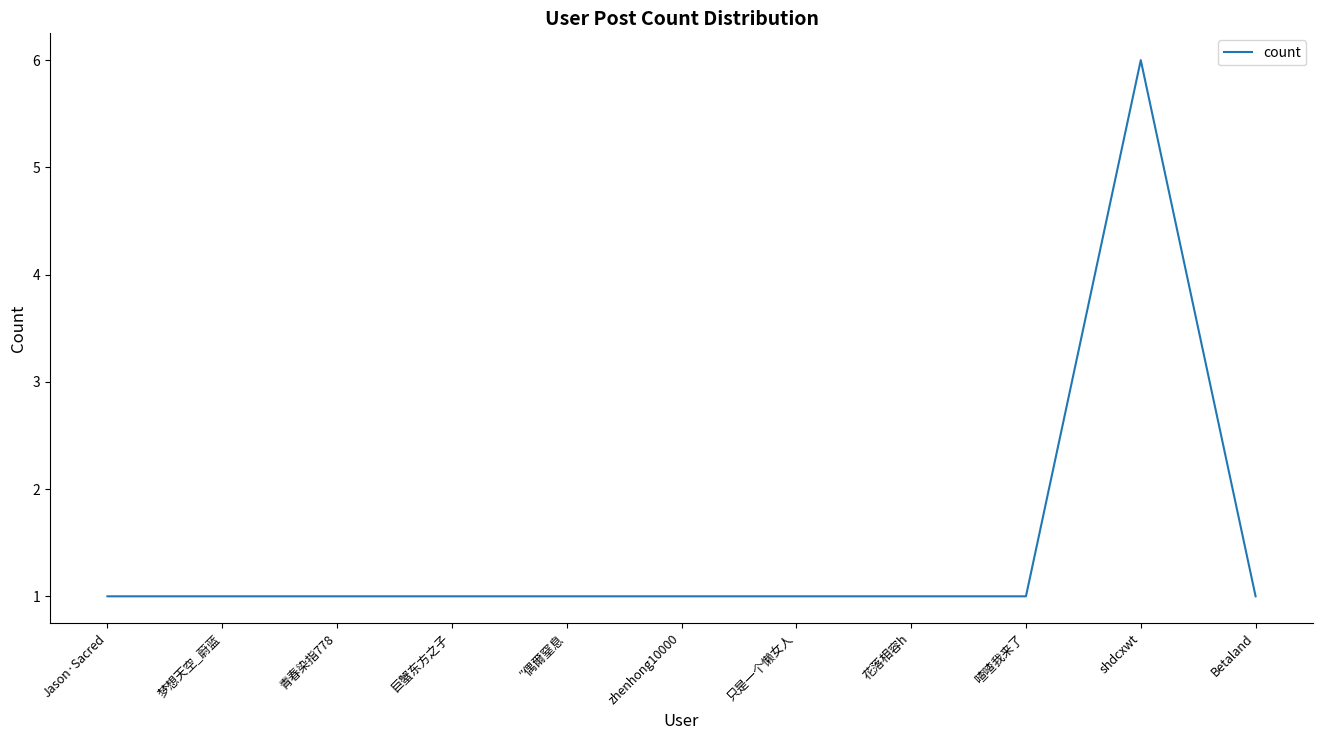

What position from the left is Jason·Sacred?

1